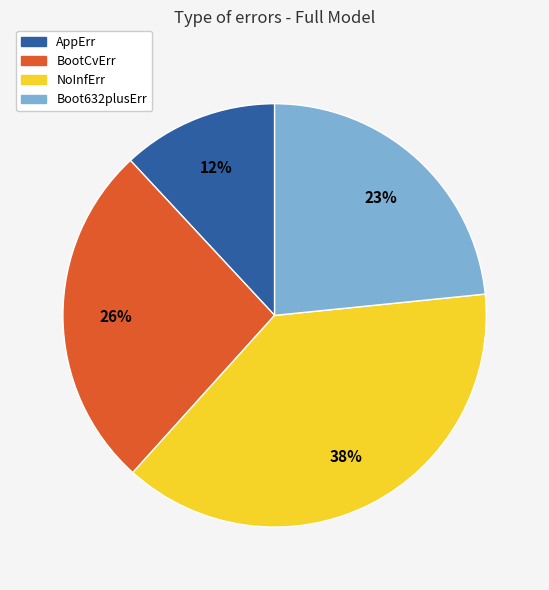

Between AppErr and NoInfErr, which is larger?

NoInfErr